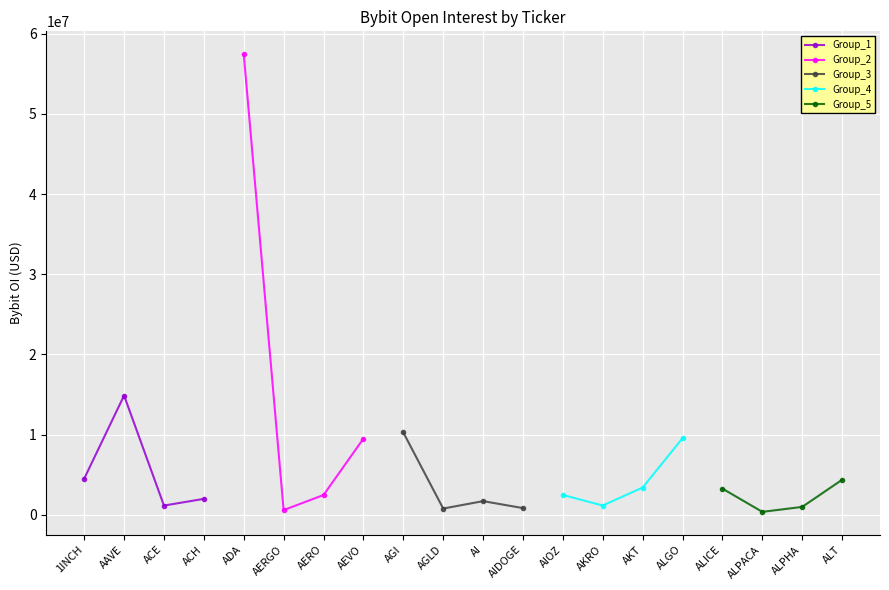

The value of Group_1 at 1INCH is 4526847. True or false?

True